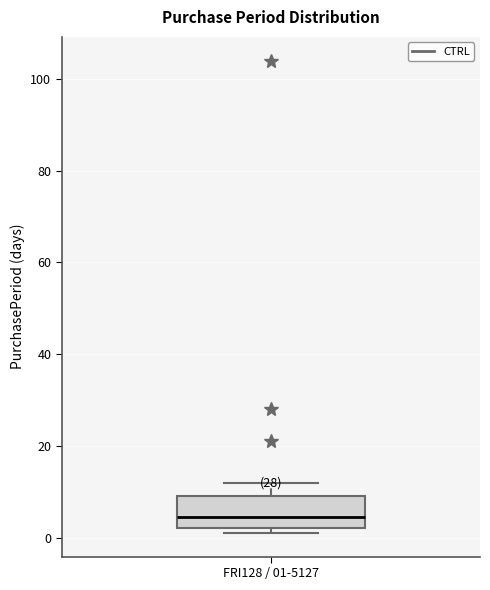

Transcribe this box plot: give where the median line is, the range the box spans, and where the two whiskers end, as read against the y-axis. The values are not printed on the chart, so give them approximately, as read against the axis.

median 4, box 2 to 10, whiskers 2 (just below the box's lower edge) to 12